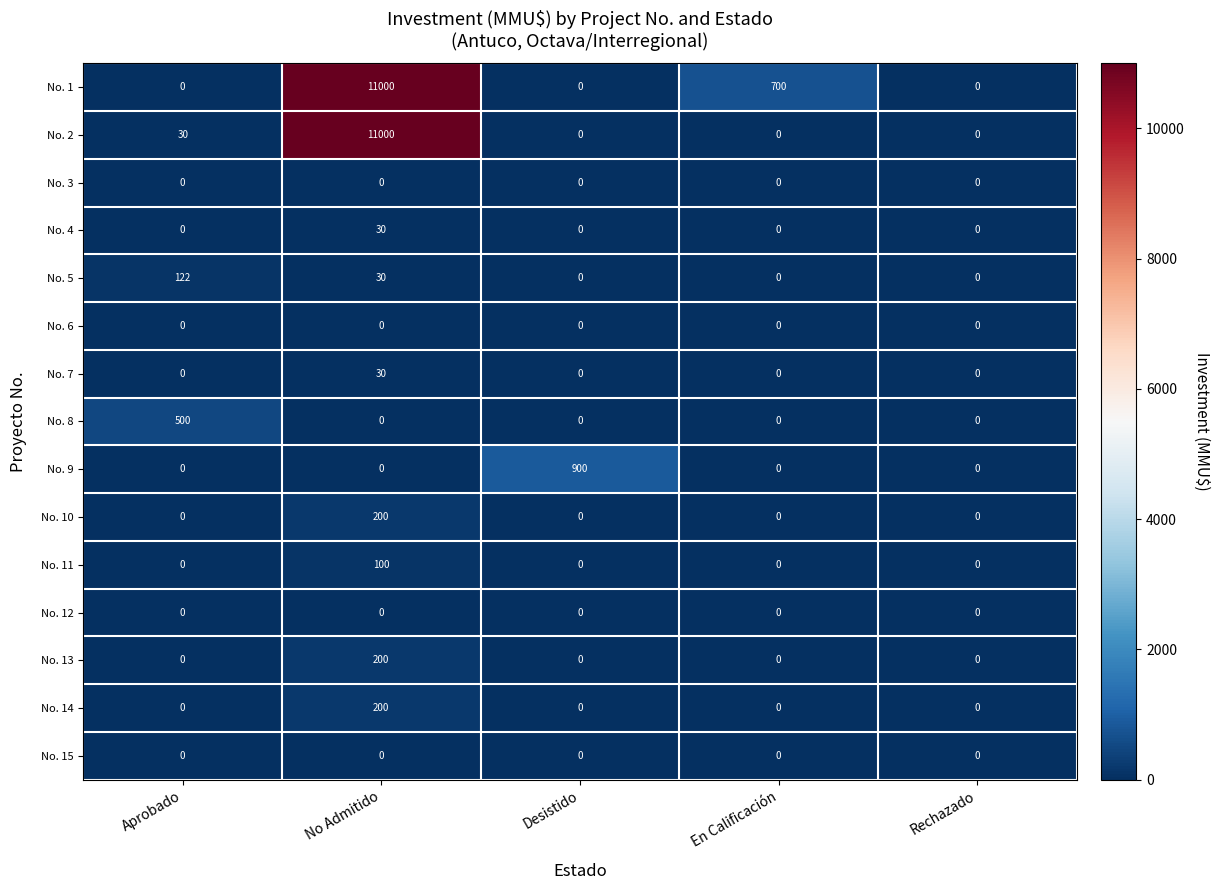

What is the difference between the highest and lowest values at Desistido?

900